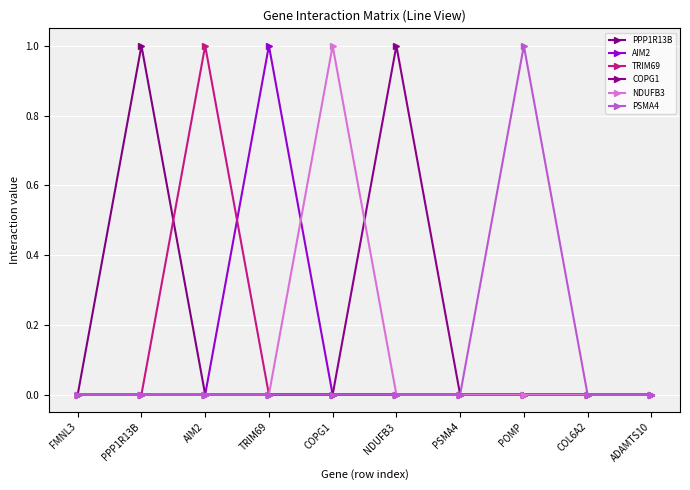

What is the label of the 6th point from the right?

COPG1